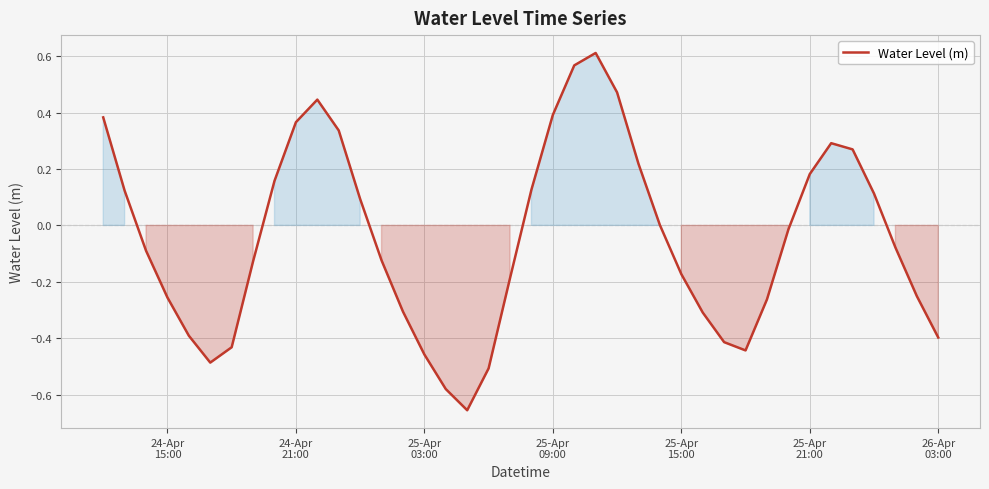

What is the difference between the maximum and minimum values?

1.3